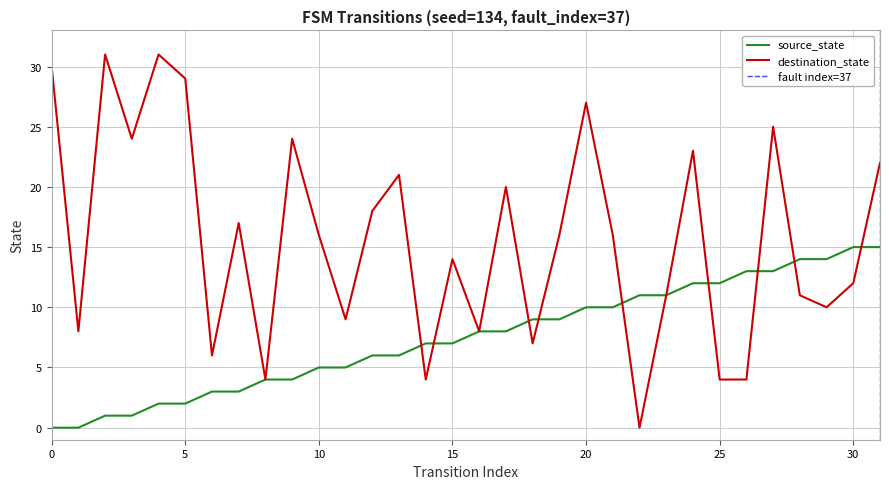

What is the value of the destination_state point at the 13th from the left?

18